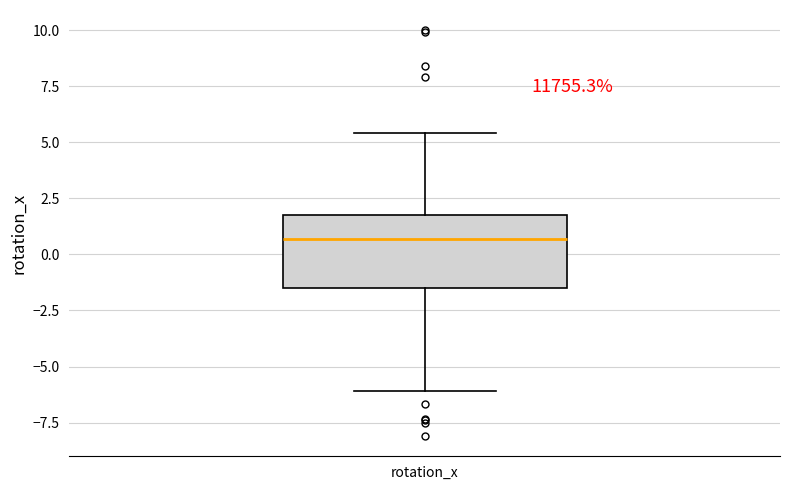

Transcribe this box plot: give where the median line is, the range the box spans, and where the two whiskers end, as read against the y-axis. The values are not printed on the chart, so give them approximately, as read against the axis.

median 0.5, box -1.5 to 2.0, whiskers -6.0 to 5.5